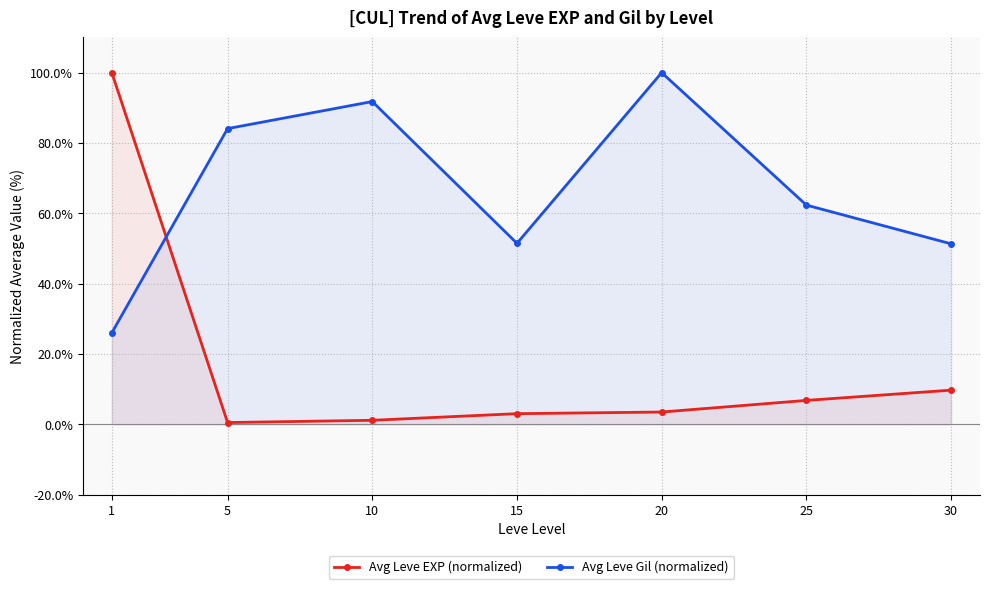

List the series in order of their peak value, highest first.

Avg Leve EXP (normalized), Avg Leve Gil (normalized)